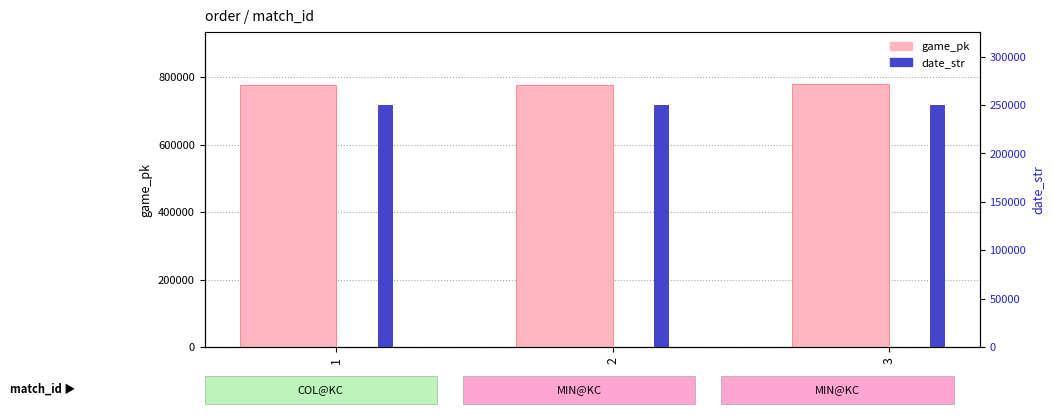

Which series has the largest range (max minus min)?

game_pk